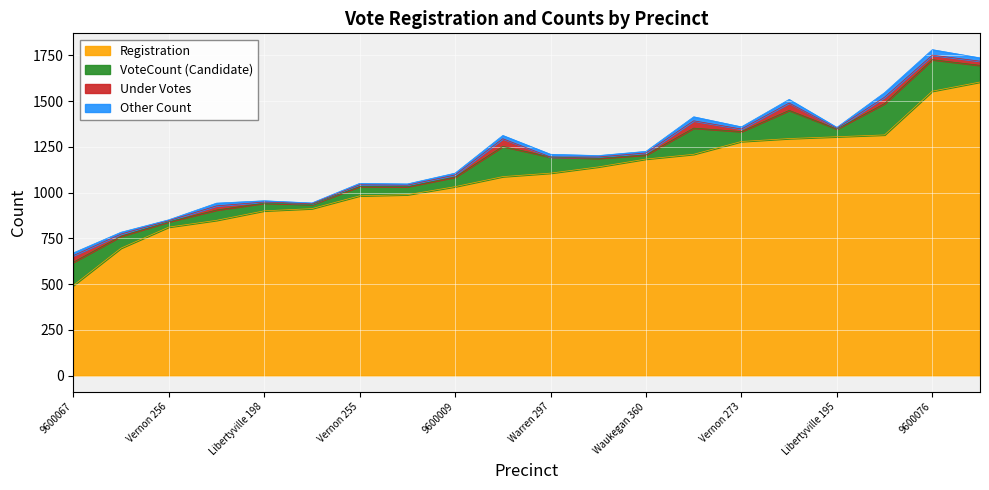

List the labels in order of Other Count value, largest first.

9600076, 9600049, 9600088, 9600037, 9600001, Vernon 259, 9600067, Vernon 270, Warren 297, Vernon 273, 9600009, Fremont 121, Waukegan 360, Vernon 255, Vernon 248, Vernon 276, Libertyville 198, Vernon 256, Libertyville 195, Waukegan 362